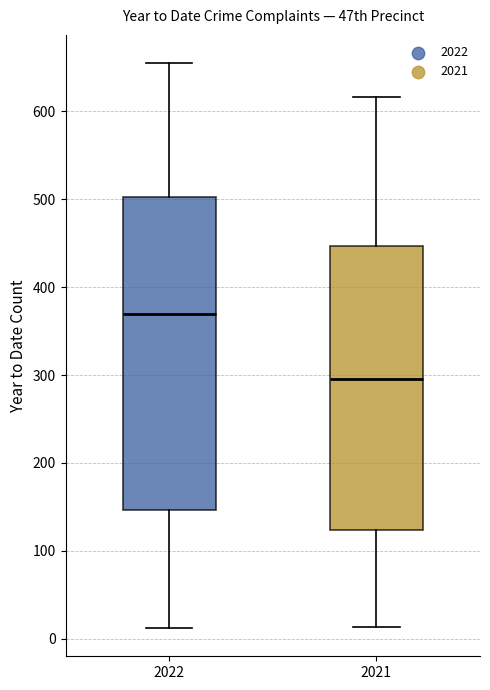

Reading left to right, read every box against the y-axis: the position of its median line, the range the box covers, and the ends of its whiskers. The values are not printed on the chart, so give them approximately, as read against the axis.

2022: median 370, box 150 to 500, whiskers 10 to 660
2021: median 300, box 120 to 450, whiskers 10 to 620